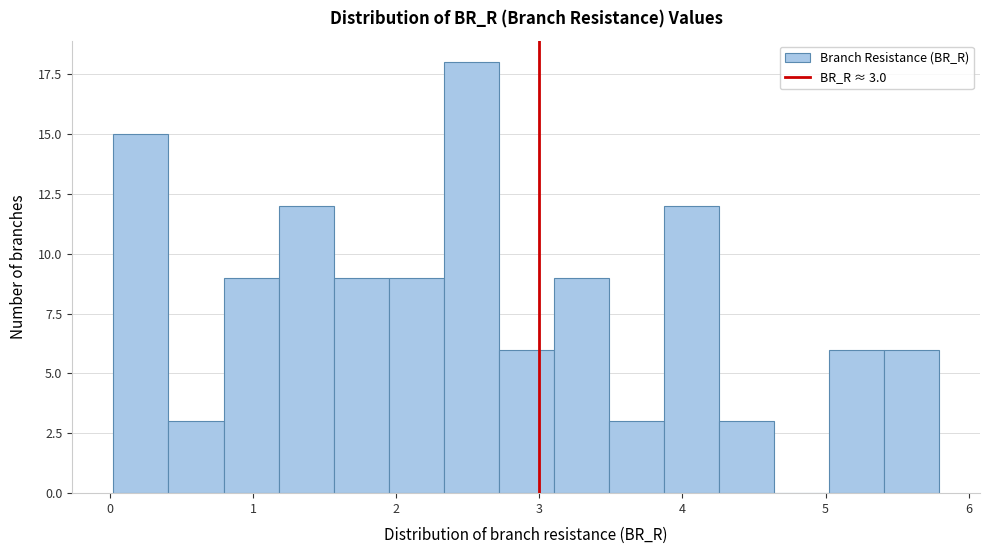

Read against the x-axis, roughly where is the centre of the tallest bar?

2.5